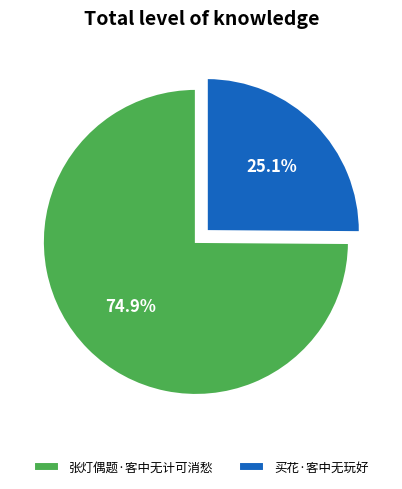

Which slice is the smallest?

买花·客中无玩好